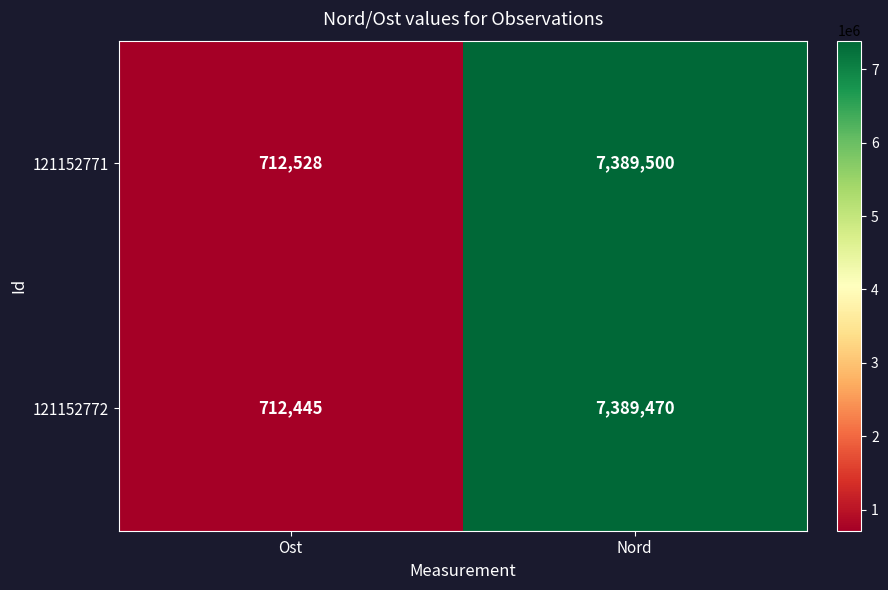

Which category has the lowest value across all series?

Ost